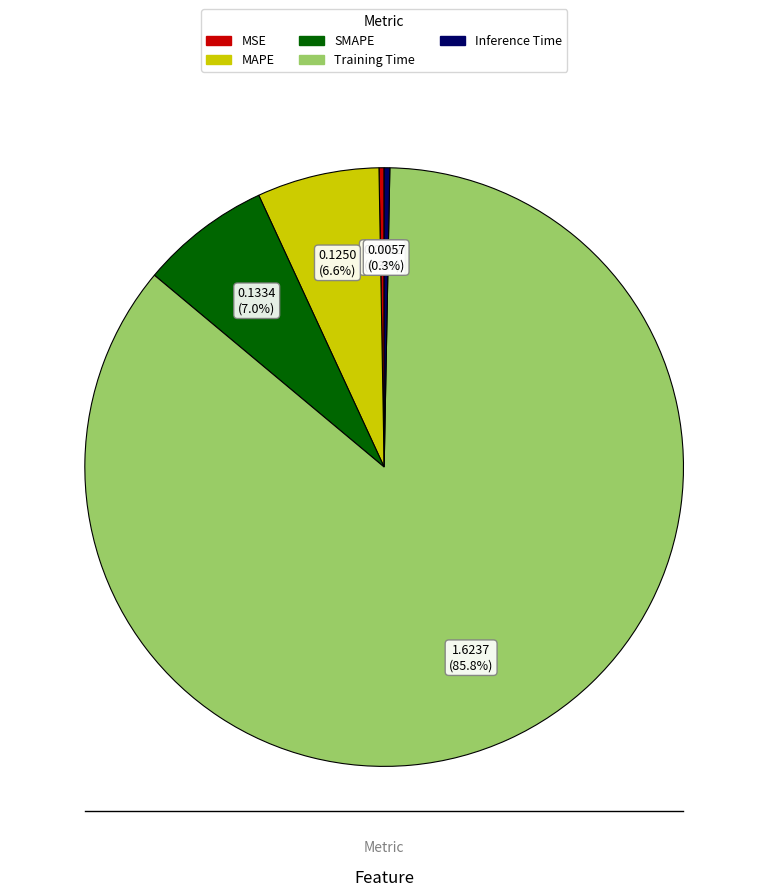

What percentage is the MAPE slice, to the nearest percent?

7%